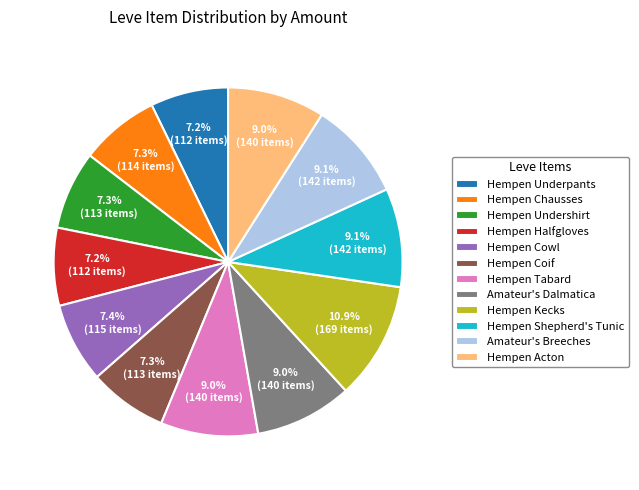

To the nearest percent, what is the average slice percentage?

8%